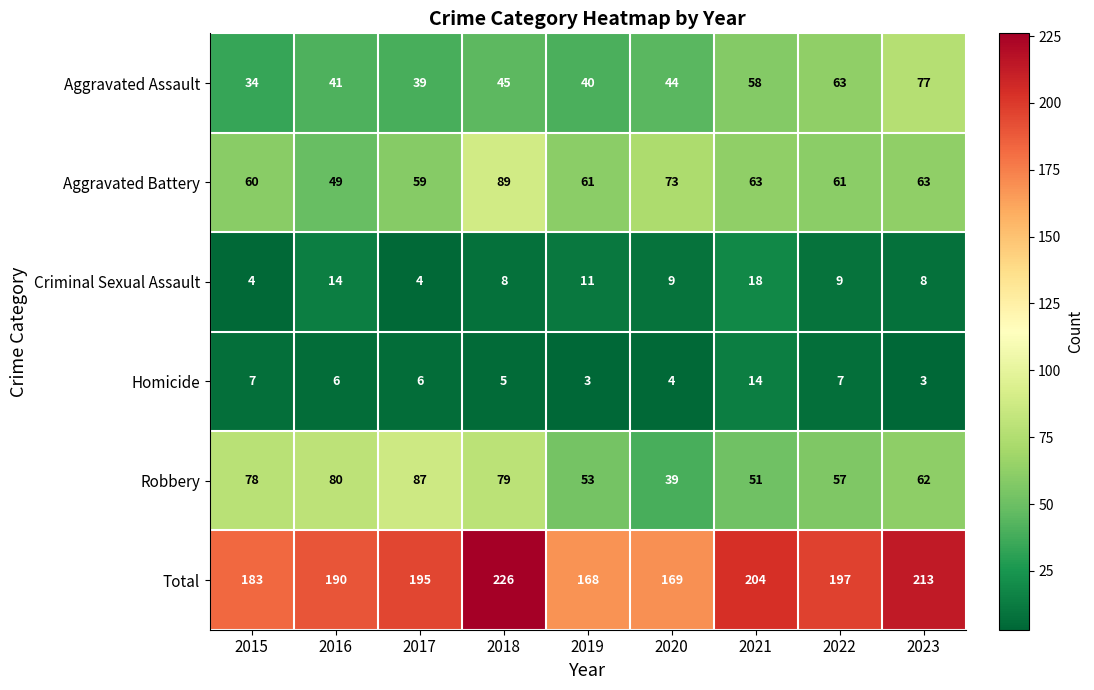

Count the number of categories in the chart.

9